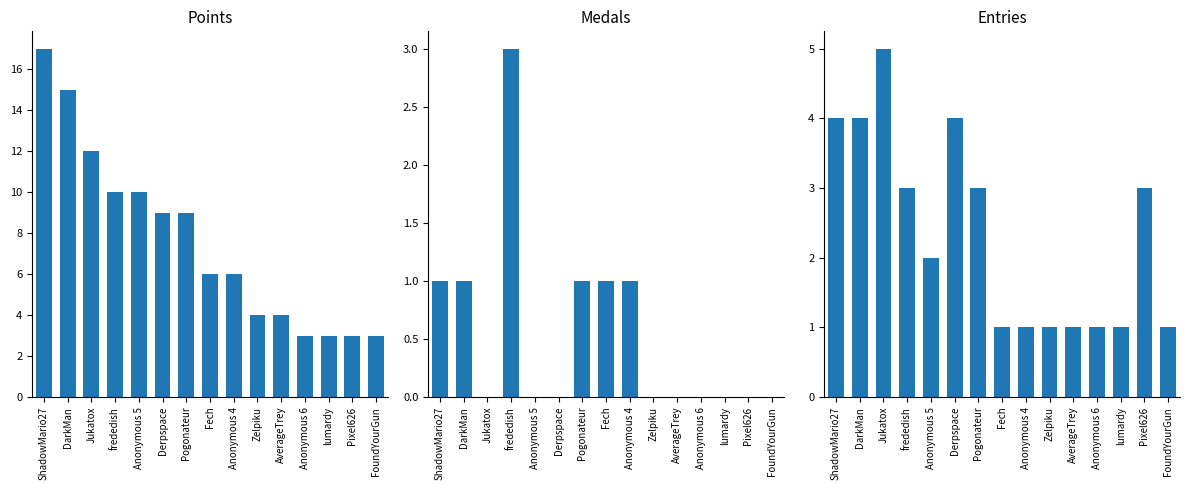

Is it true that Medals equals -2 at Anonymous 5?

False